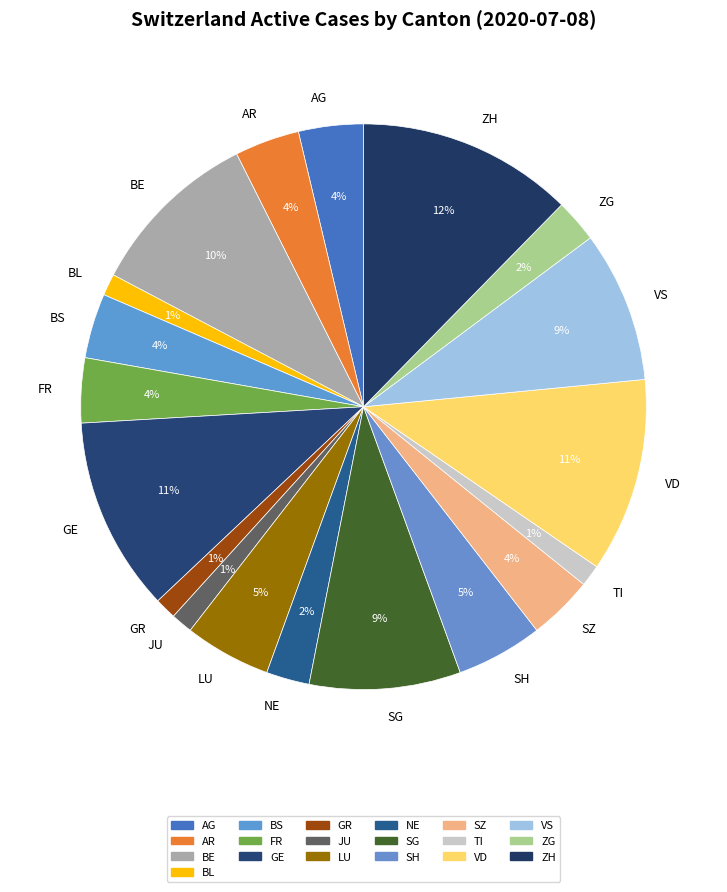

Which slice is the largest?

ZH